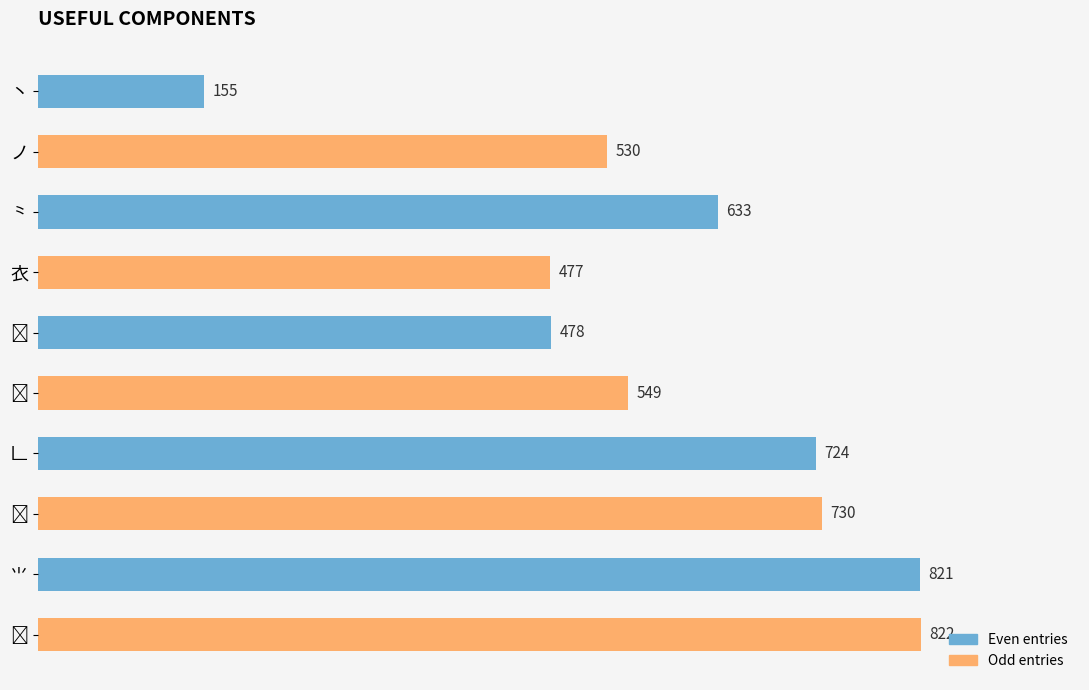

What is the value of the 9th bar from the top?

821